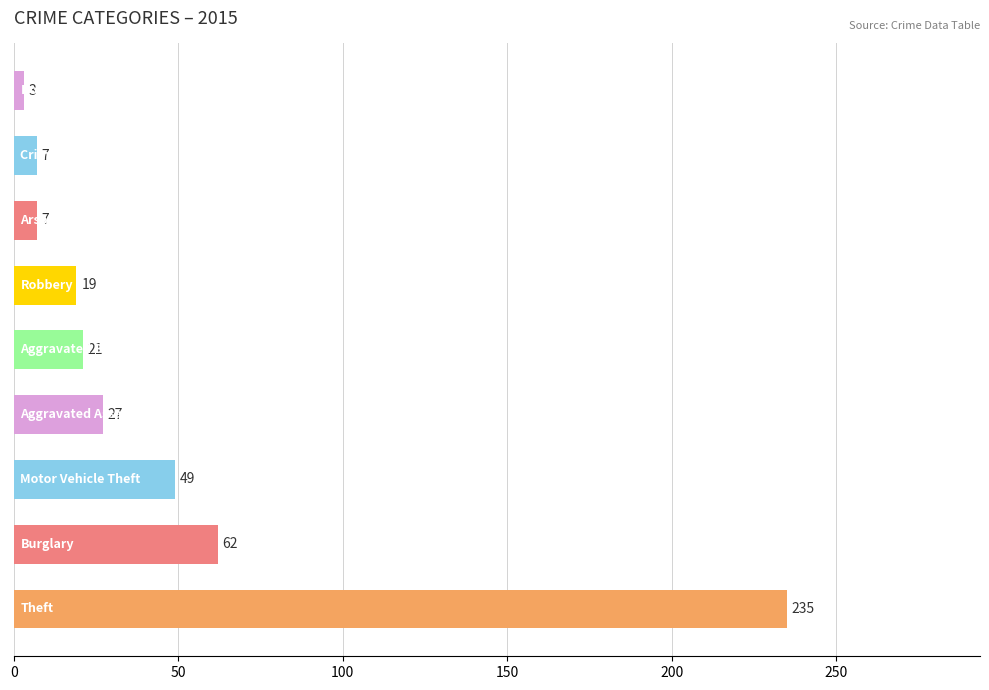

What is the difference between the maximum and minimum values?

232